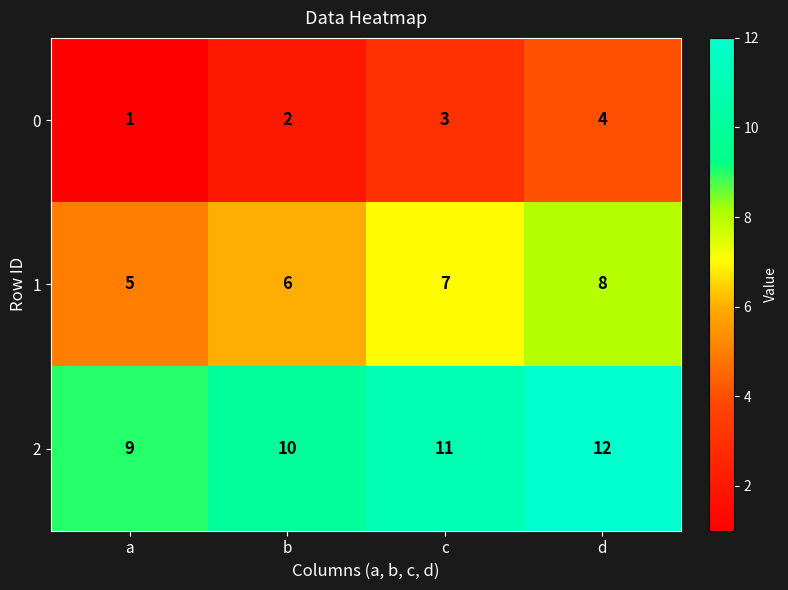

What is the sum of the 0 values at a and b?

3